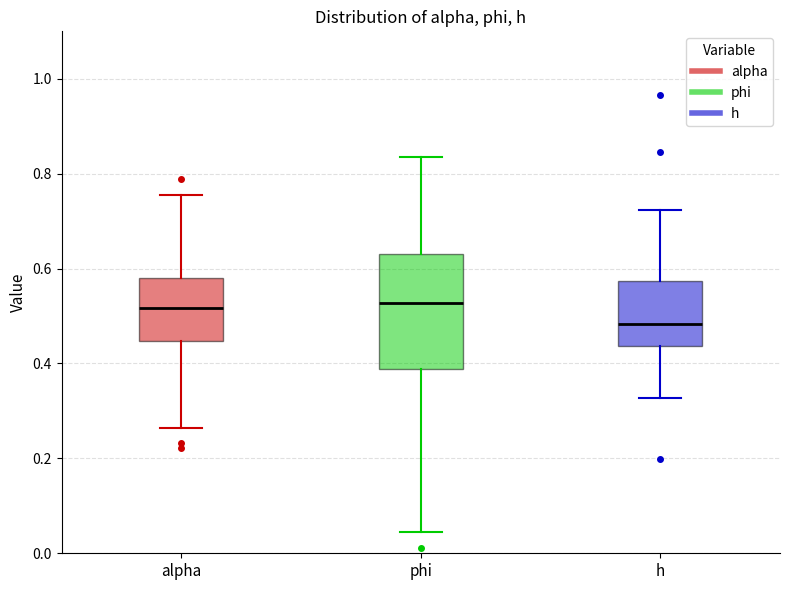

Reading left to right, transcribe this box plot: for each box, give where its median line is, the range the box spans, and where its two whiskers end, as read against the y-axis. The values are not printed on the chart, so give them approximately, as read against the axis.

alpha: median 0.52, box 0.44 to 0.58, whiskers 0.26 to 0.76
phi: median 0.52, box 0.38 to 0.64, whiskers 0.04 to 0.84
h: median 0.48, box 0.44 to 0.58, whiskers 0.32 to 0.72